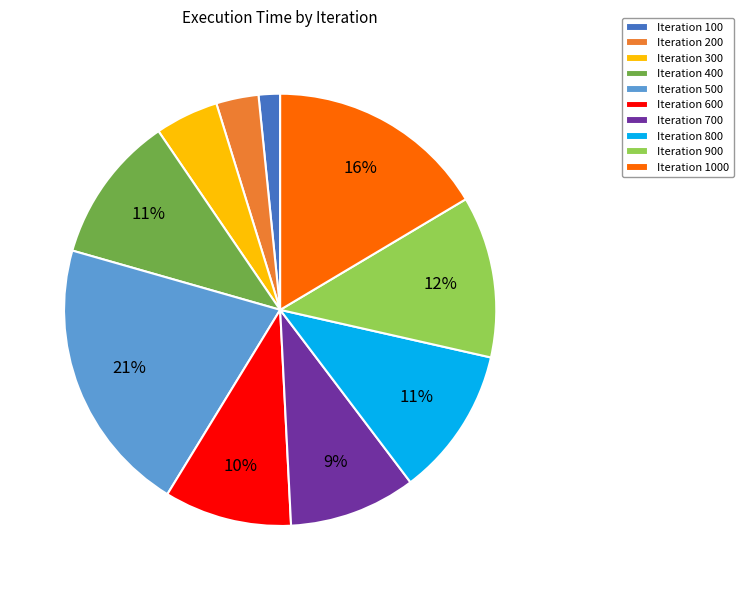

How many slices are in this pie chart?

10